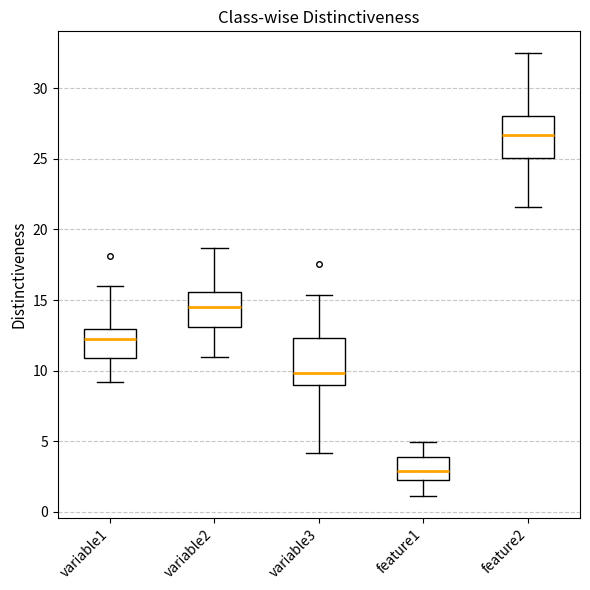

Reading left to right, transcribe this box plot: for each box, give where its median line is, the range the box spans, and where its two whiskers end, as read against the y-axis. The values are not printed on the chart, so give them approximately, as read against the axis.

variable1: median 12.5, box 11.0 to 13.0, whiskers 9.0 to 16.0
variable2: median 14.5, box 13.0 to 15.5, whiskers 11.0 to 18.5
variable3: median 10.0, box 9.0 to 12.5, whiskers 4.0 to 15.5
feature1: median 3.0, box 2.5 to 4.0, whiskers 1.0 to 5.0
feature2: median 26.5, box 25.0 to 28.0, whiskers 21.5 to 32.5